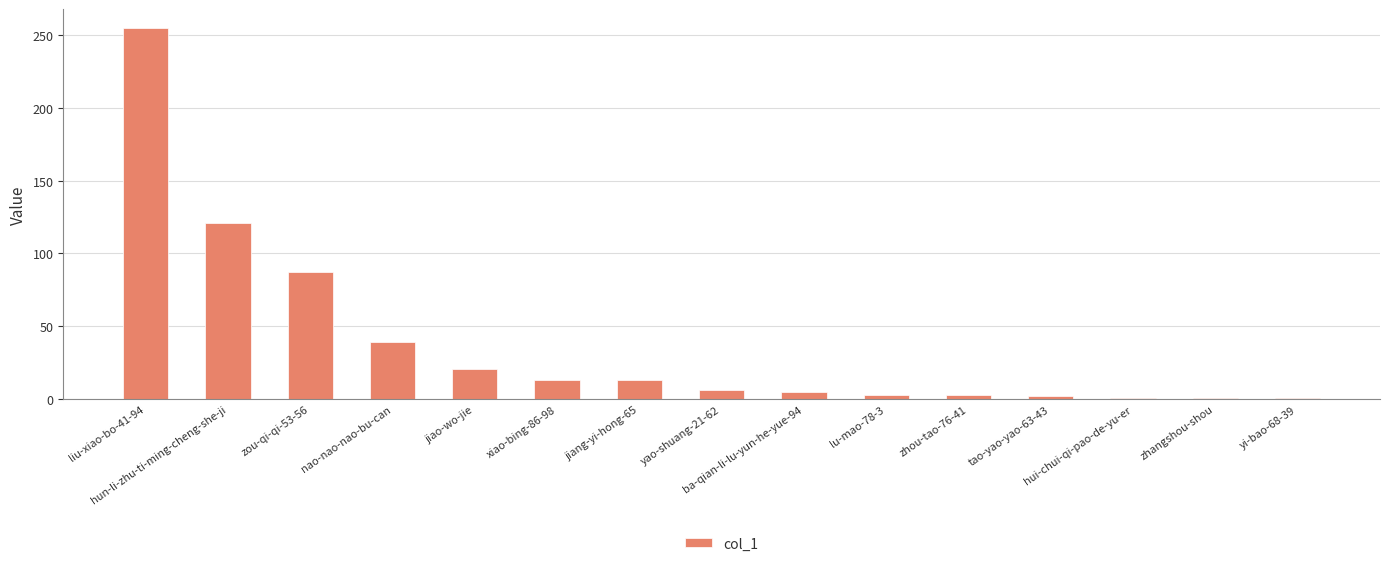

How many bars are there in total?

15